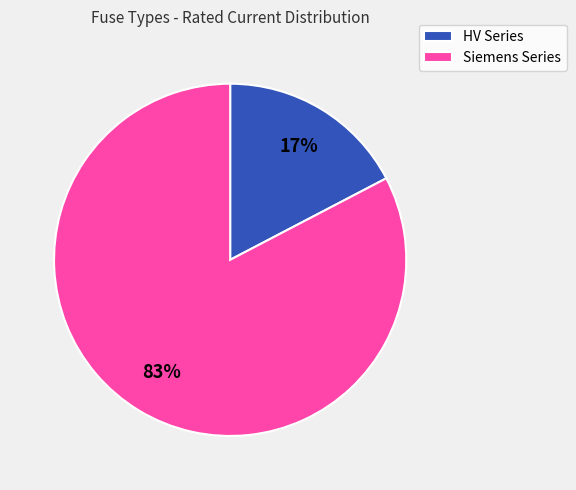

Is there any slice that represents more than half of the pie?

Yes